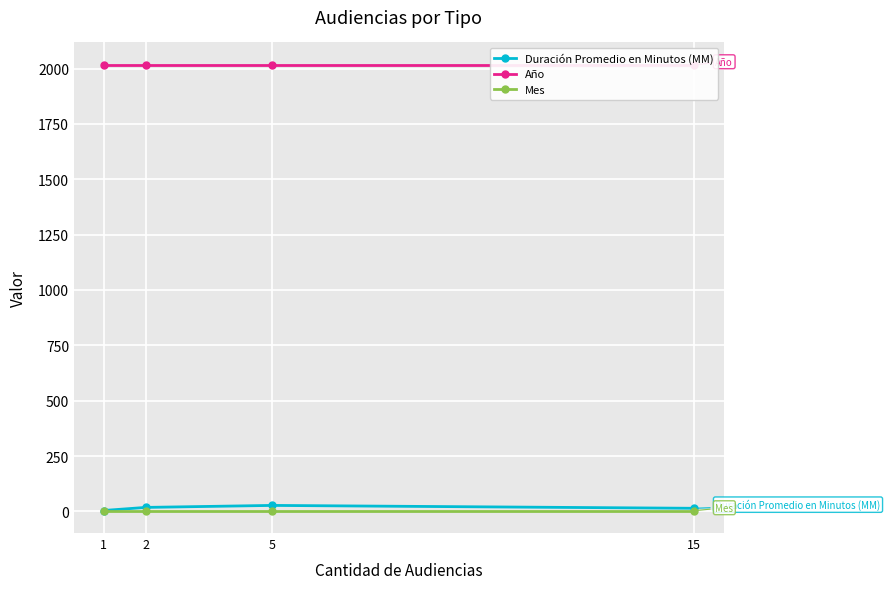

In Duración Promedio en Minutos (MM), how many points are higher than both neighbors (excluding endpoints)?

1